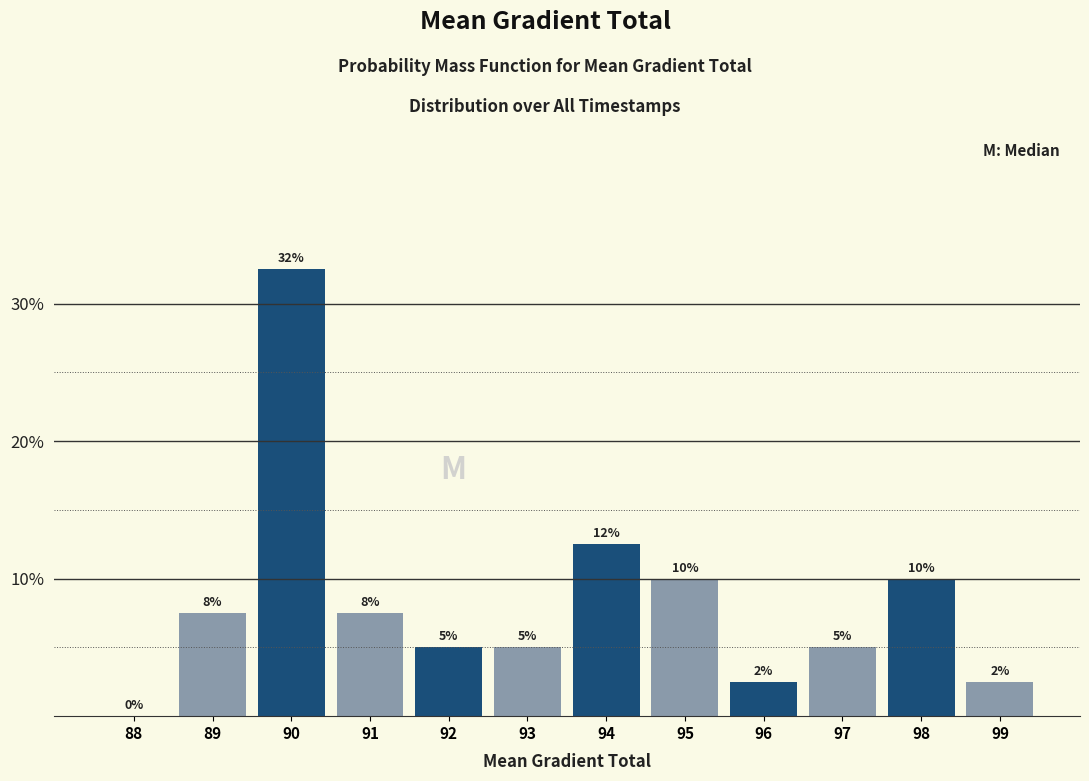

The value at 98 is 3.9. True or false?

False